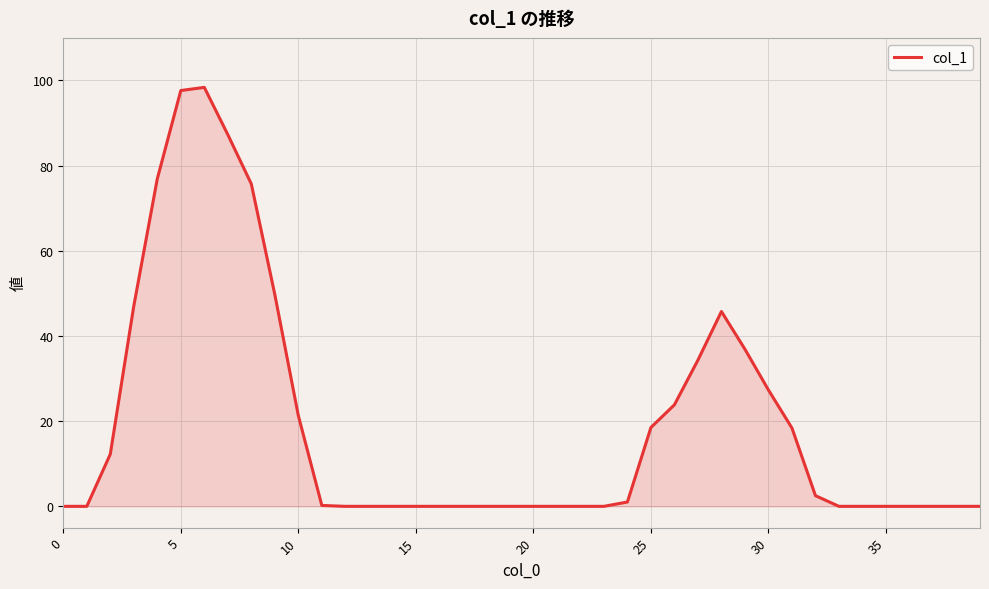

What is the difference between the maximum and minimum values?

98.4